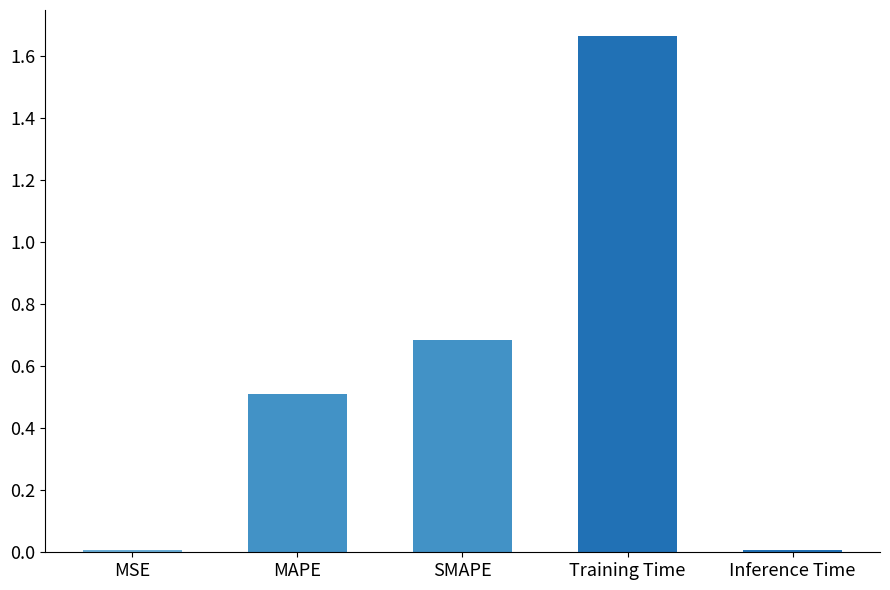

What is the sum of all values?

2.9